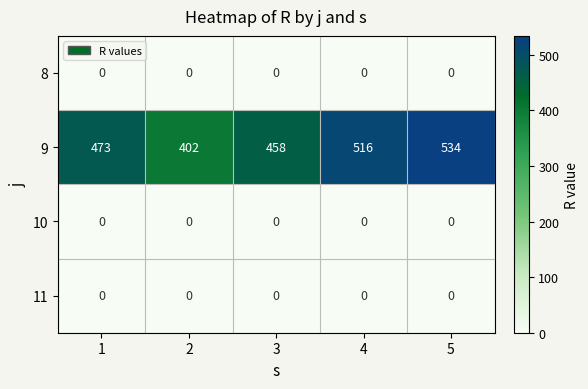

What value does the 9 series have at 5, to the nearest 5?

535